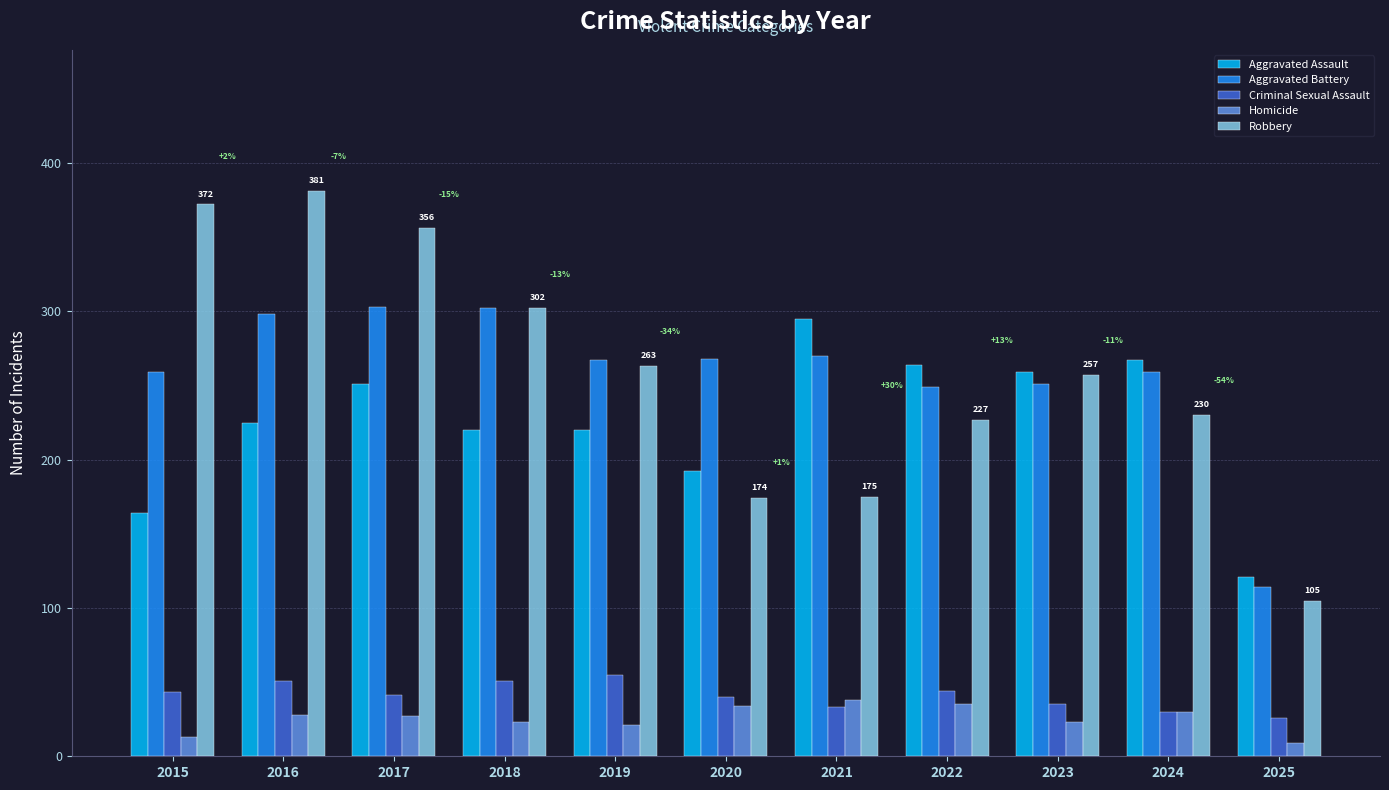

What is the approximate value of Homicide at 2015, to the nearest 10?

10